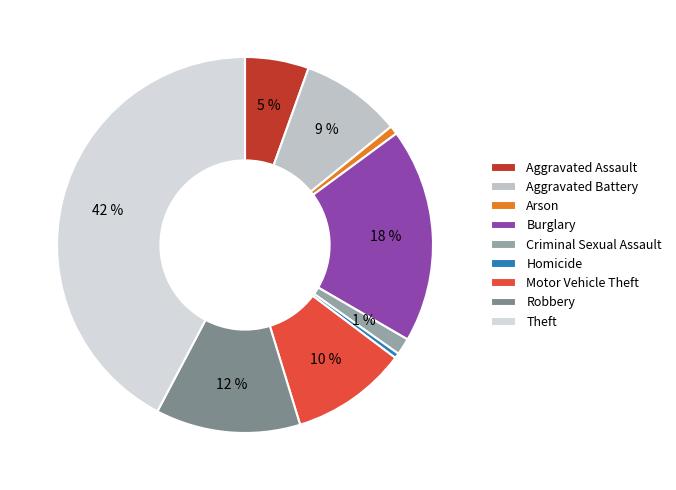

How many slices are in this pie chart?

9